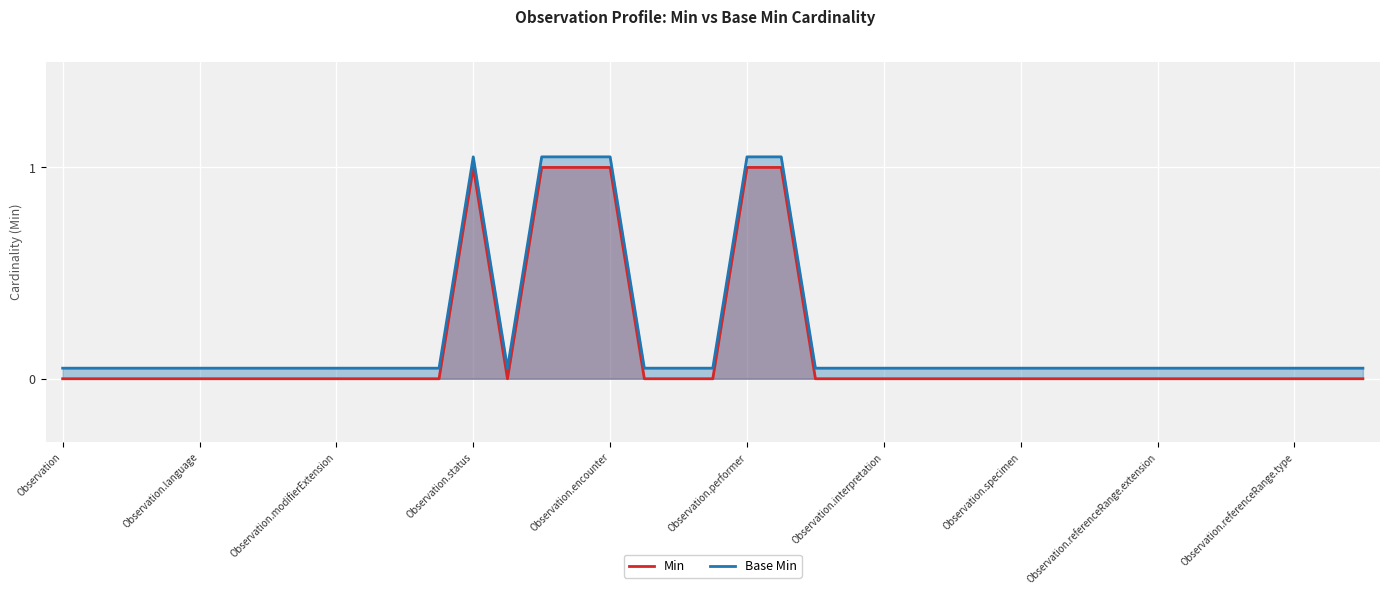

True or false: Min and Base Min intersect in this chart.

False